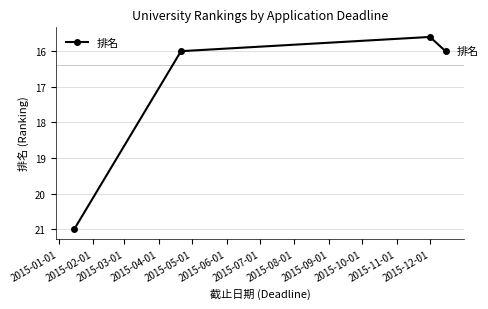

What is the value of the 4th point from the left?

16.0